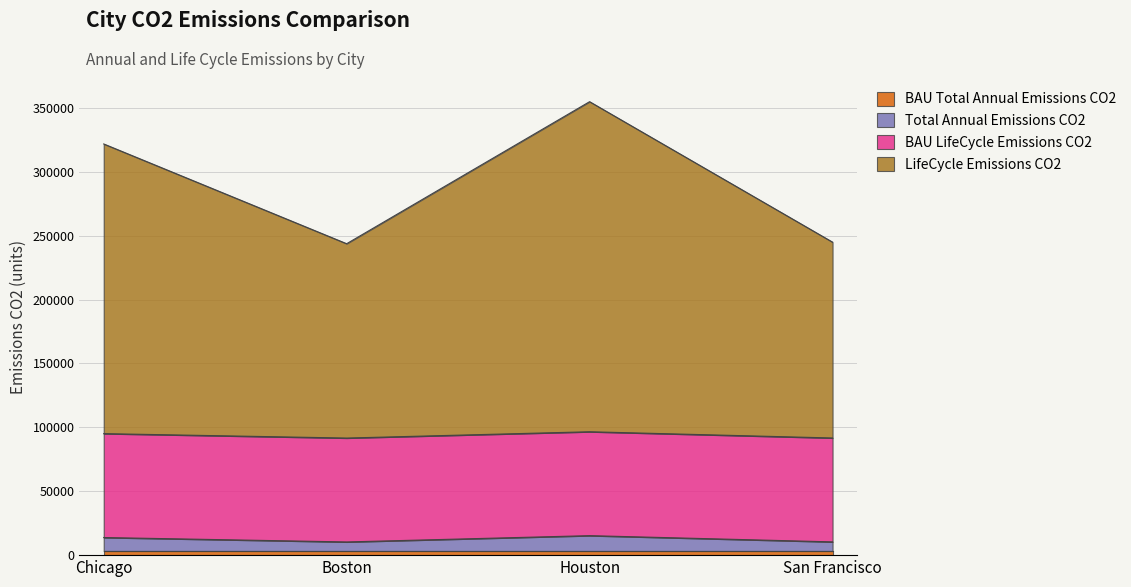

What is the sum of the Total_Annual_Emissions_CO2 values at San Francisco and Houston?

25623.9